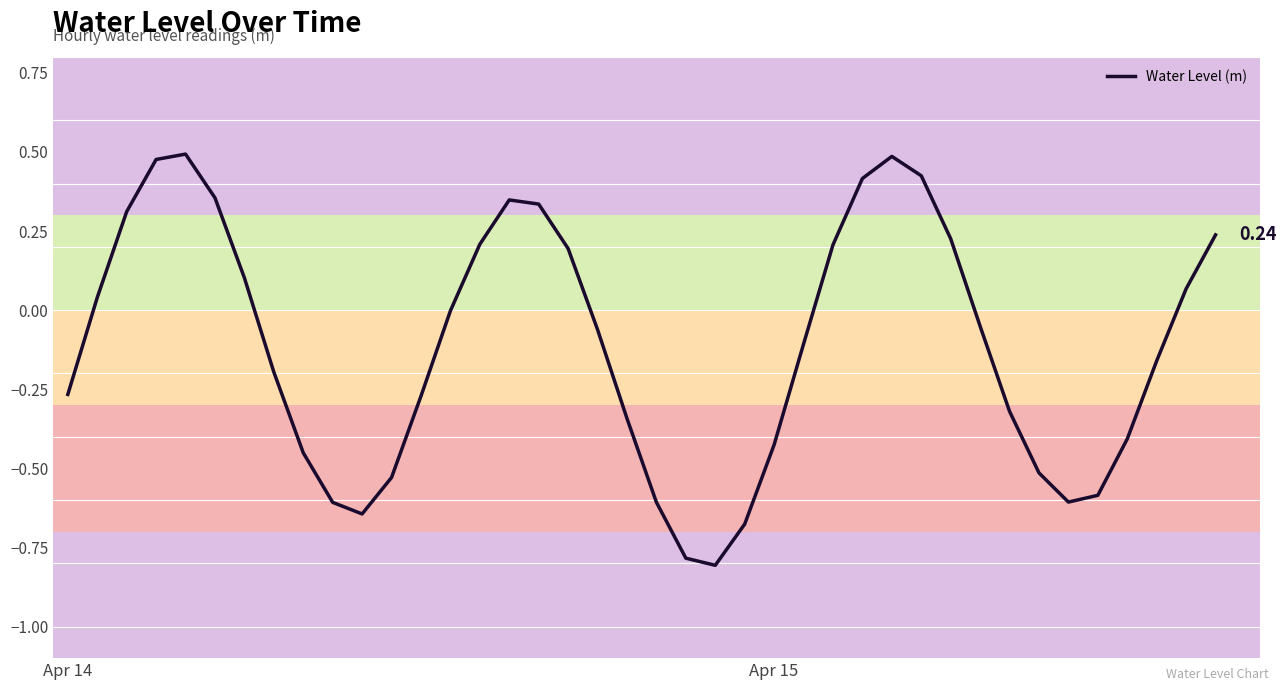

What is the difference between the maximum and minimum values?

1.3